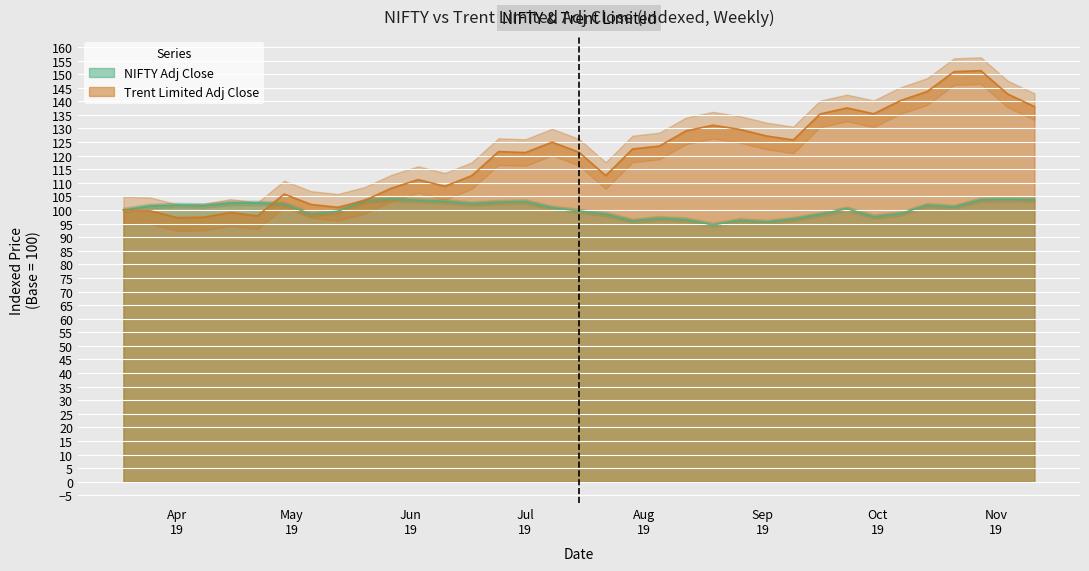

What is the minimum value for Trent Limited Adj Close?

97.2